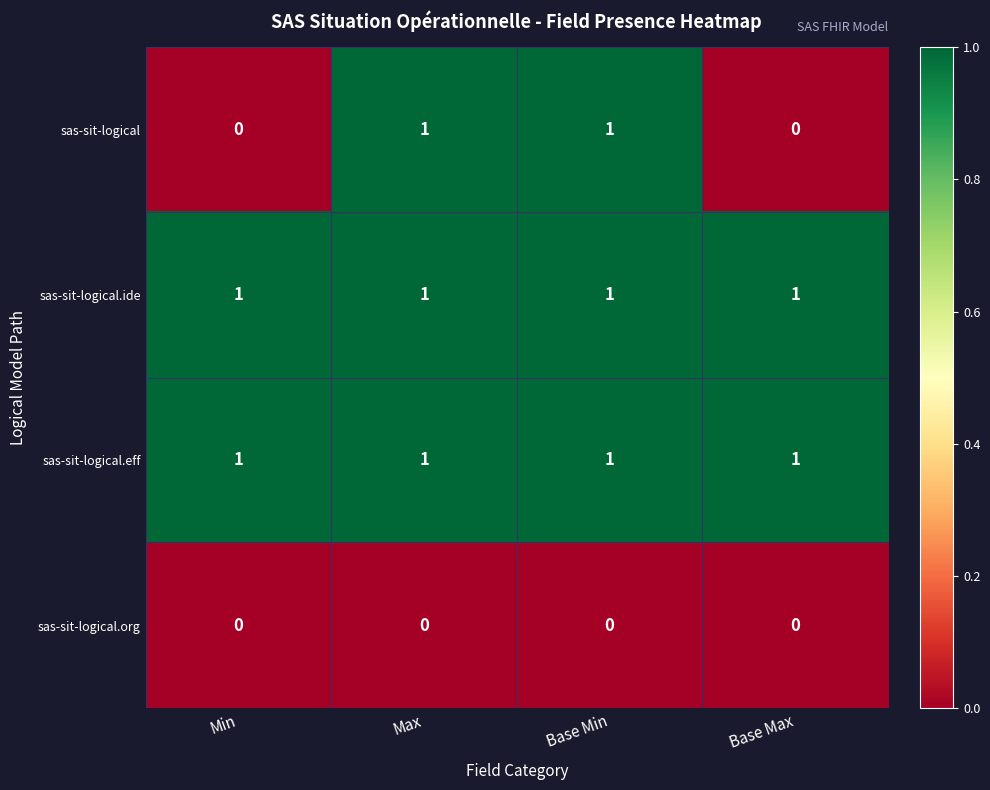

What is the spread (max minus min) of values at Base Min?

1